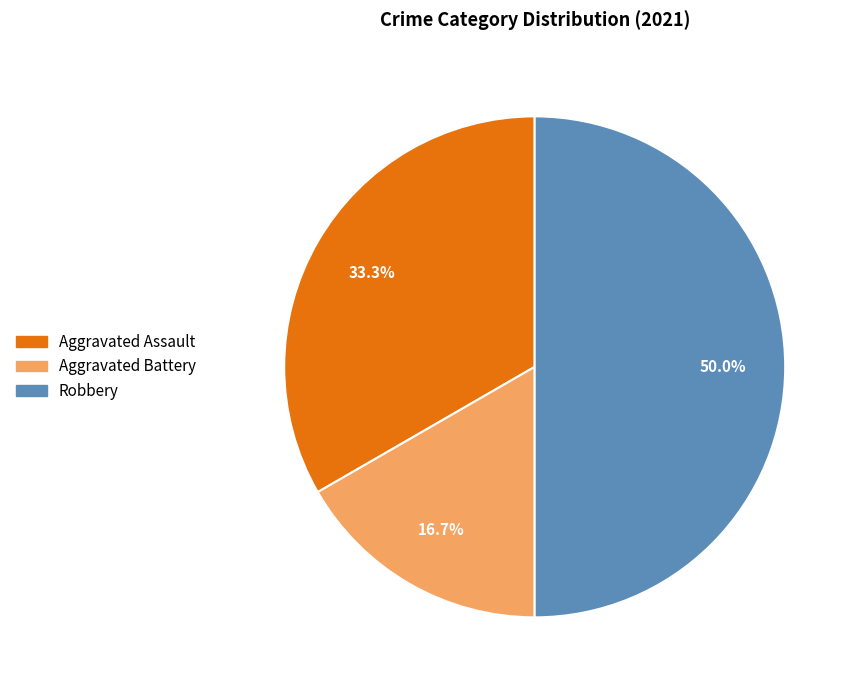

To the nearest percent, what is the combined percentage of Robbery and Aggravated Battery?

67%